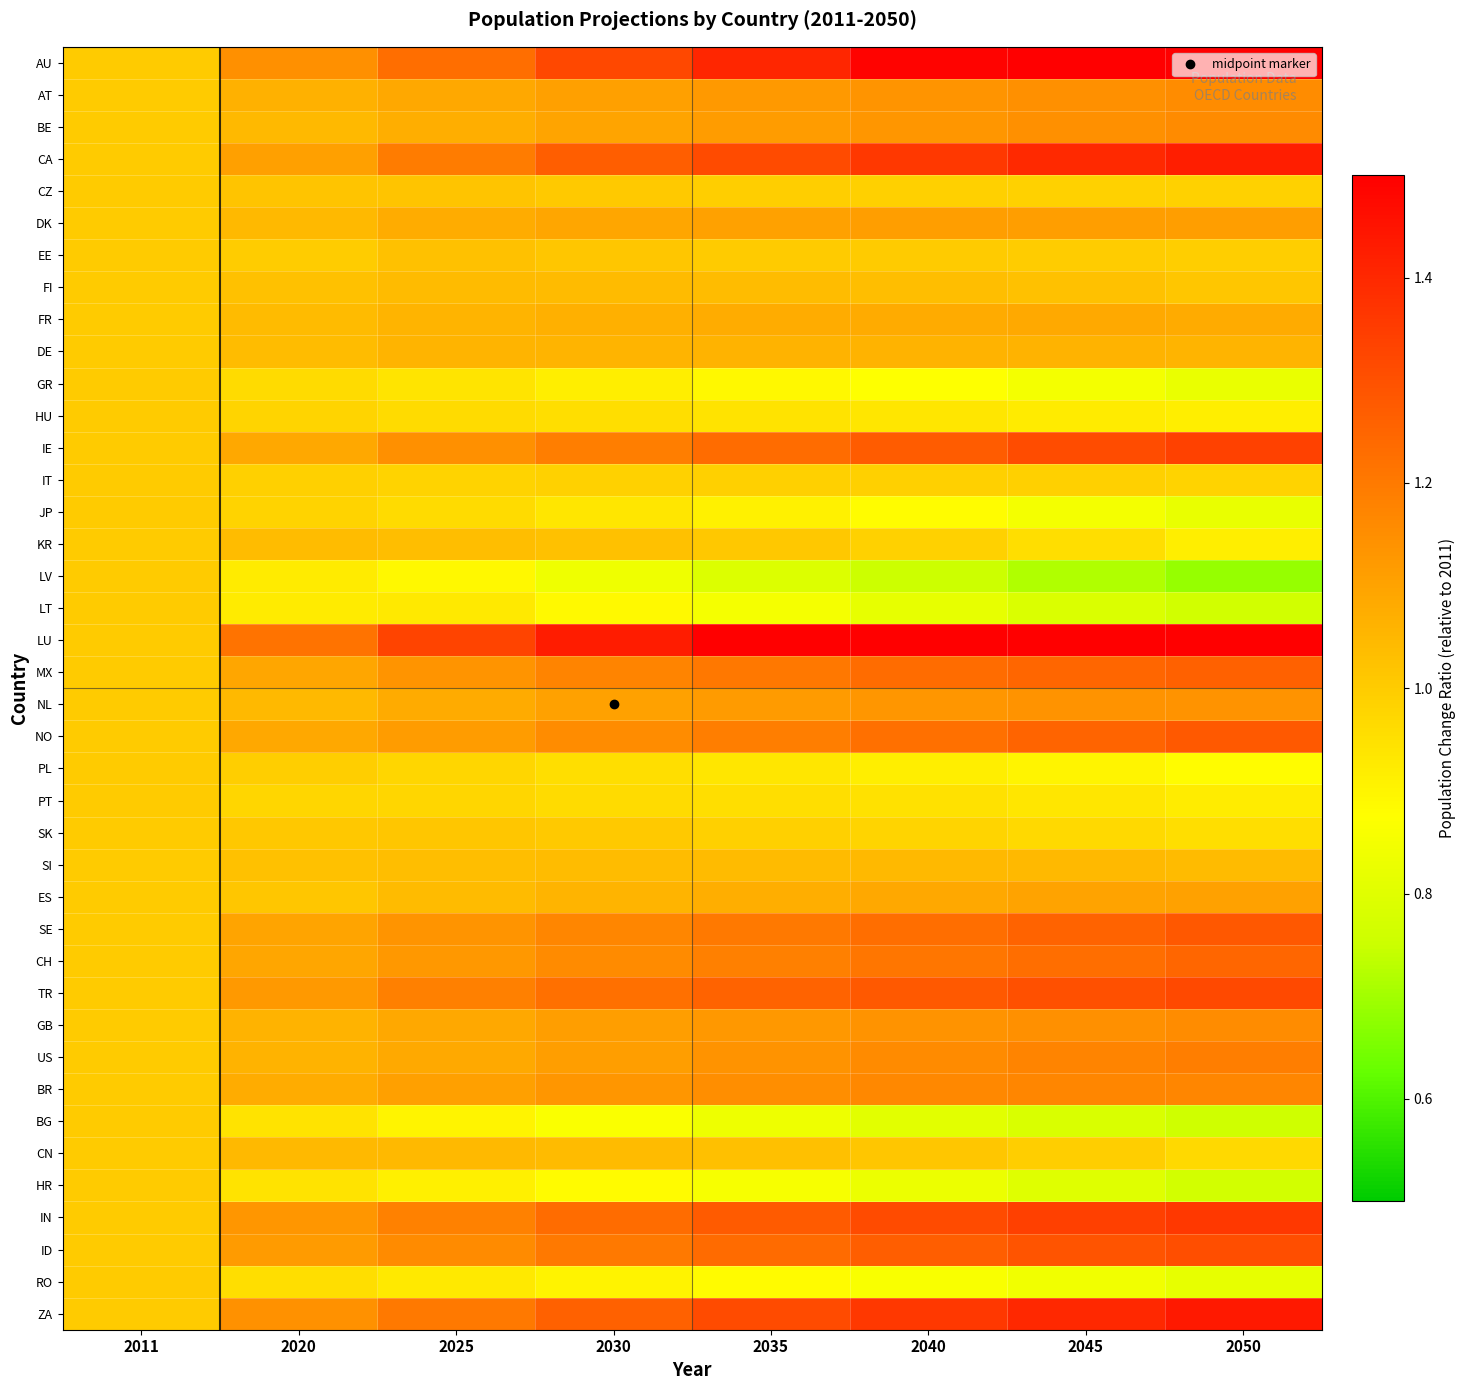

What is the minimum value shown in the chart?

0.7